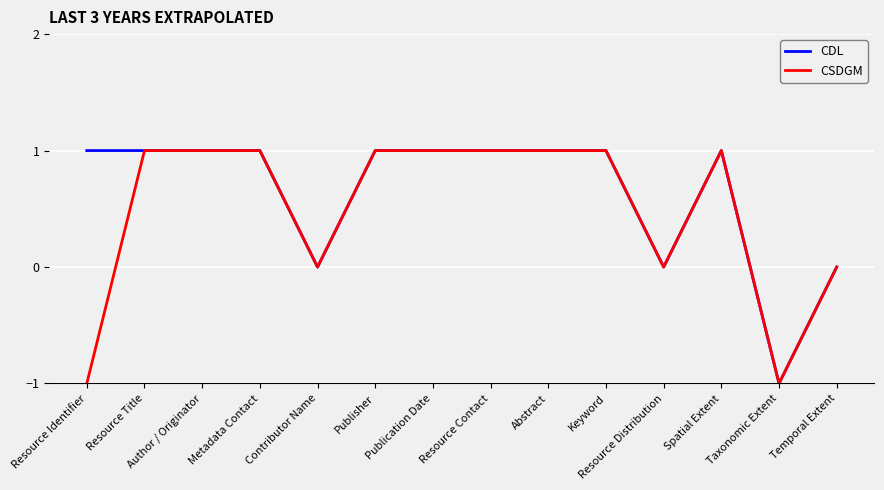

What position from the right is Resource Title?

13